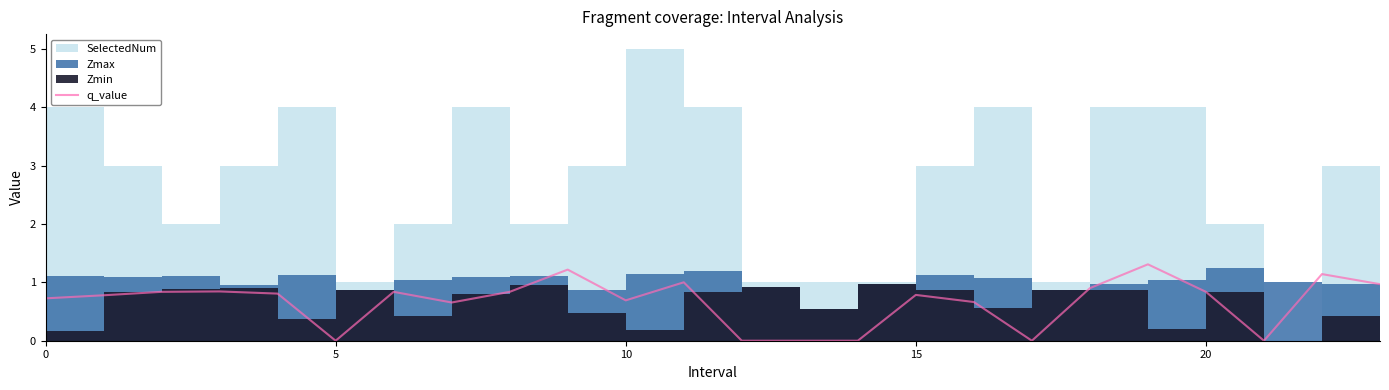

What is the label of the 13th point from the right?

11